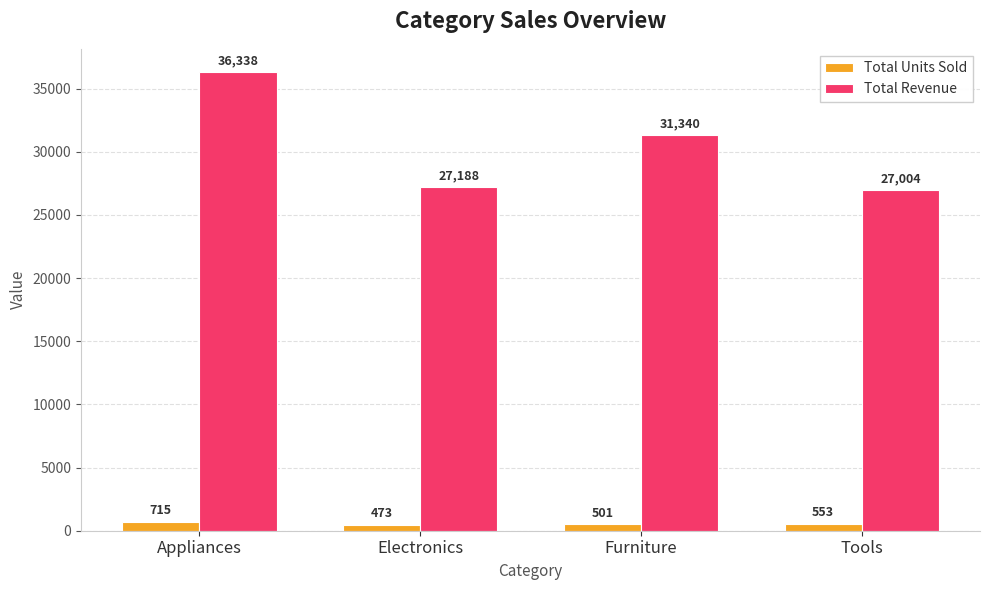

What is the sum of the Total Revenue values at Electronics and Furniture?

58527.8